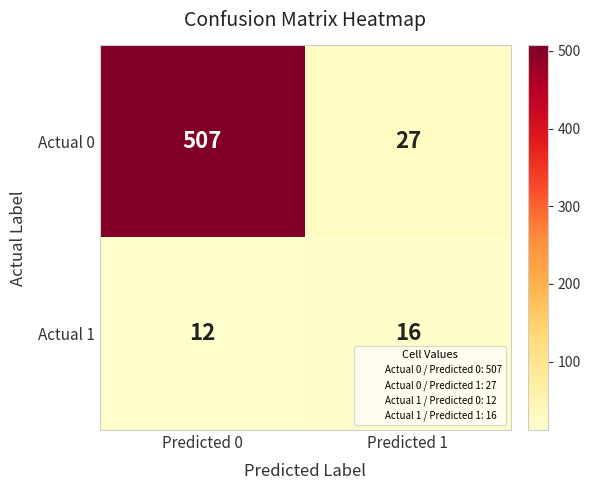

The value of Actual 1 at Predicted 0 is 12. True or false?

True